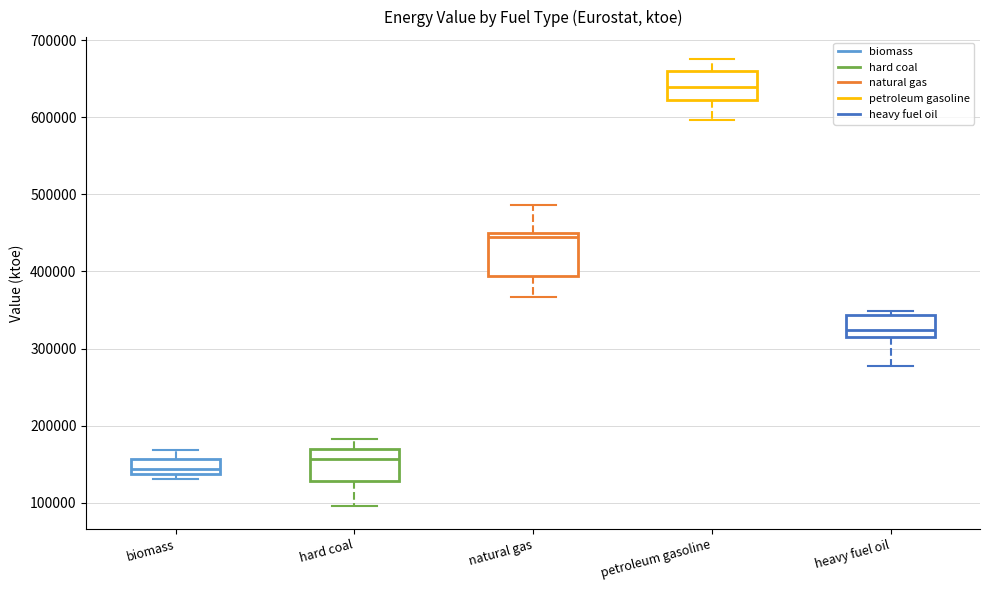

Reading left to right, read every box against the y-axis: the position of its median line, the range the box covers, and the ends of its whiskers. The values are not printed on the chart, so give them approximately, as read against the axis.

biomass: median 140000 (just above the box's lower edge), box 140000 to 160000, whiskers 130000 to 170000
hard coal: median 160000, box 130000 to 170000, whiskers 100000 to 180000
natural gas: median 440000, box 390000 to 450000, whiskers 370000 to 490000
petroleum gasoline: median 640000, box 620000 to 660000, whiskers 600000 to 670000
heavy fuel oil: median 320000, box 310000 to 340000, whiskers 280000 to 350000